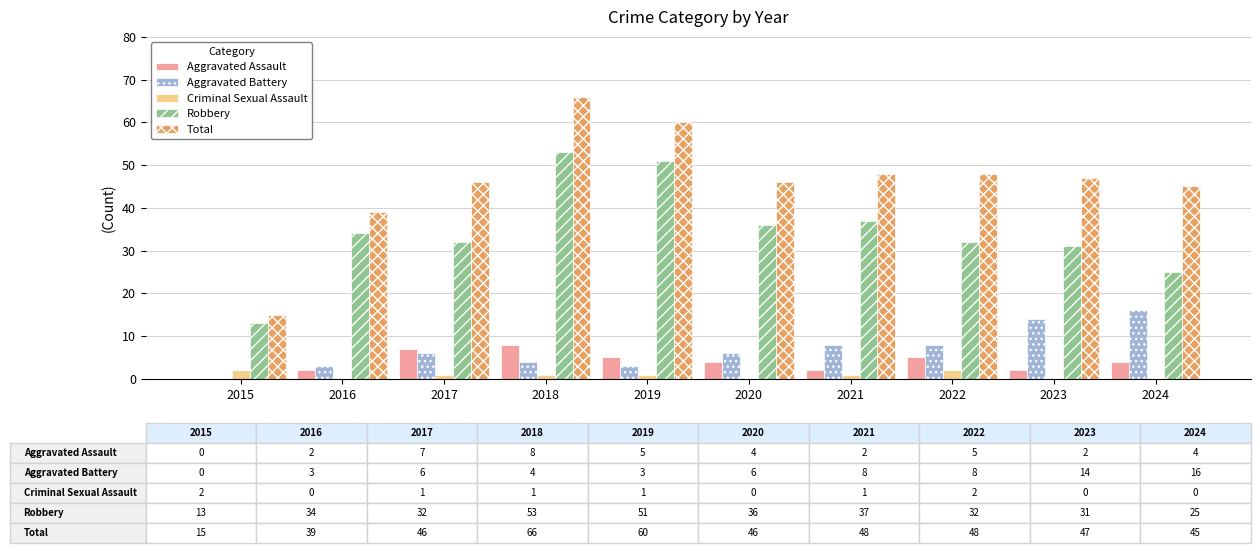

What is the difference between the Aggravated Assault values at 2018 and 2021?

6